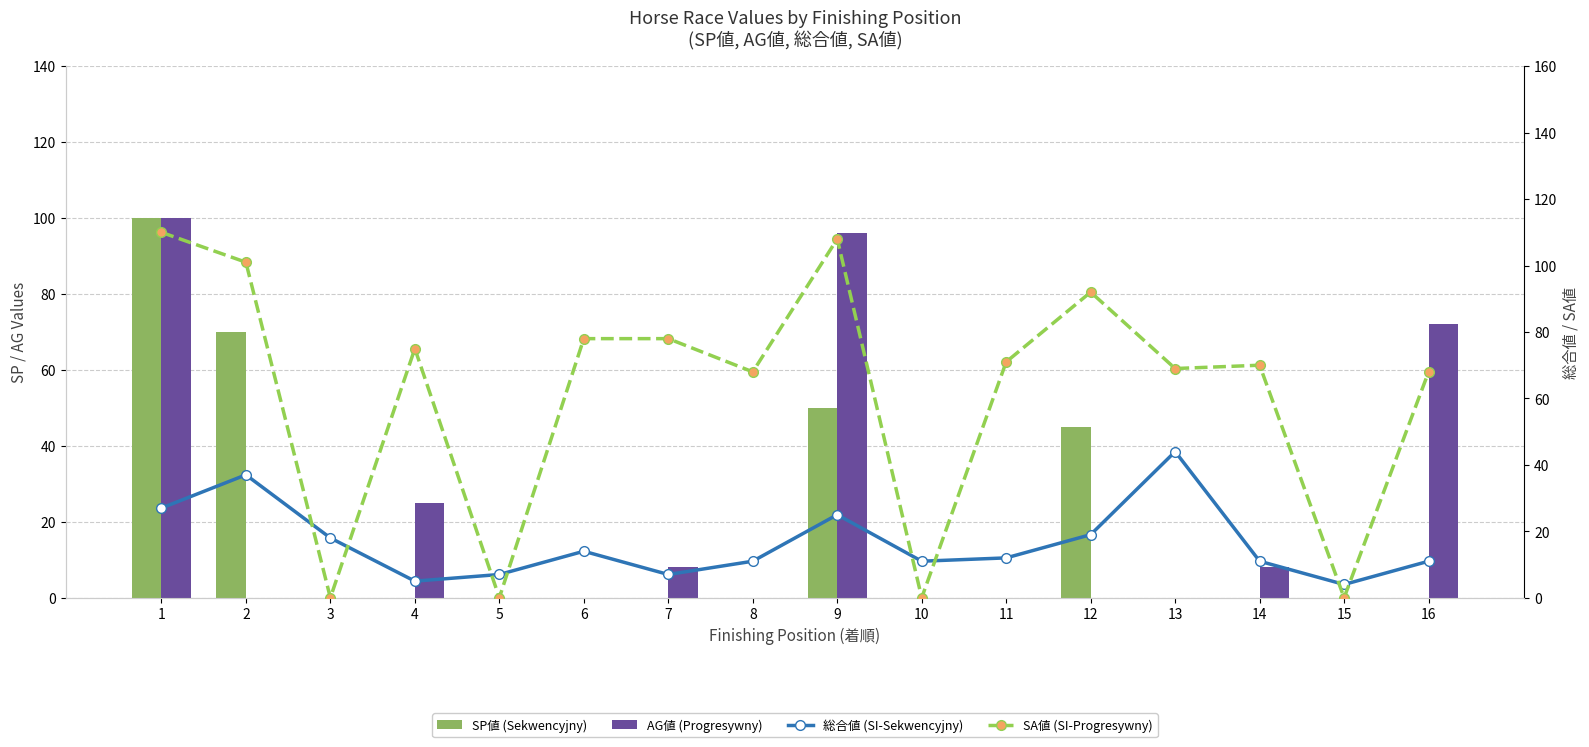

True or false: SP値 (Sekwencyjny) has a value of 0 at 16.

True